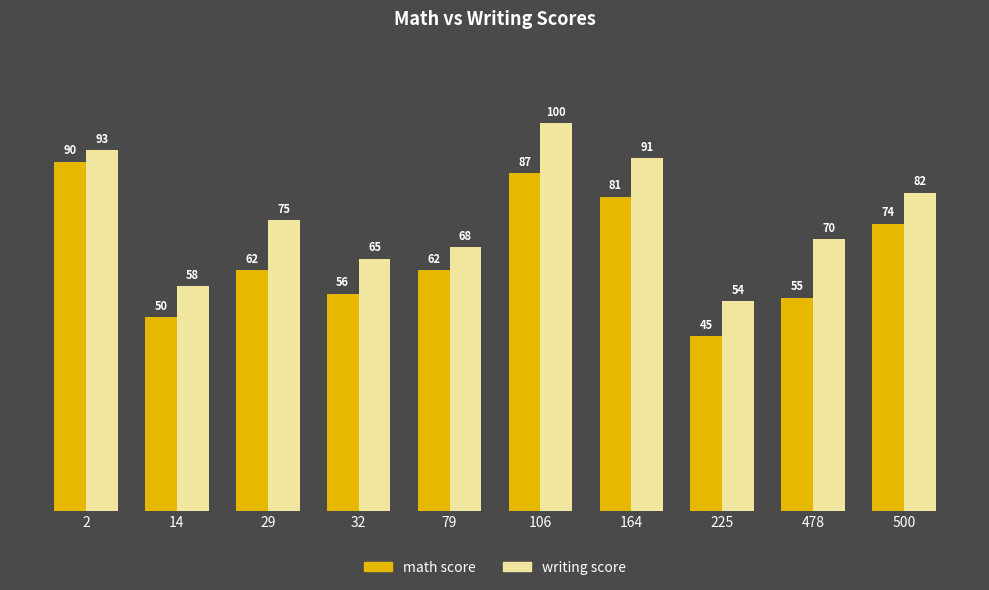

What is the average value of the math score series?

66